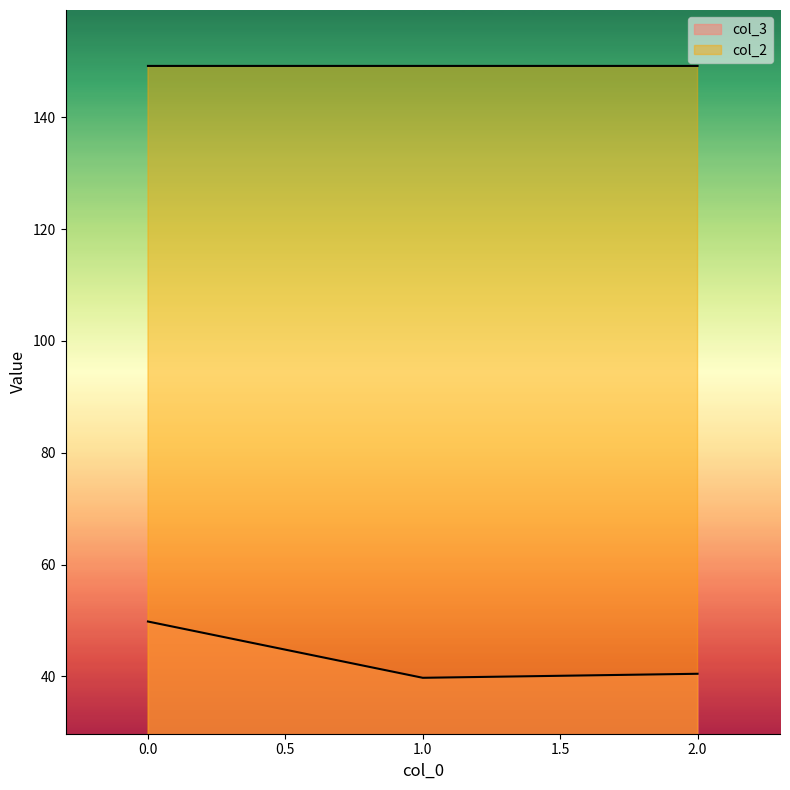

What is the average value of the col_3 series?

43.3